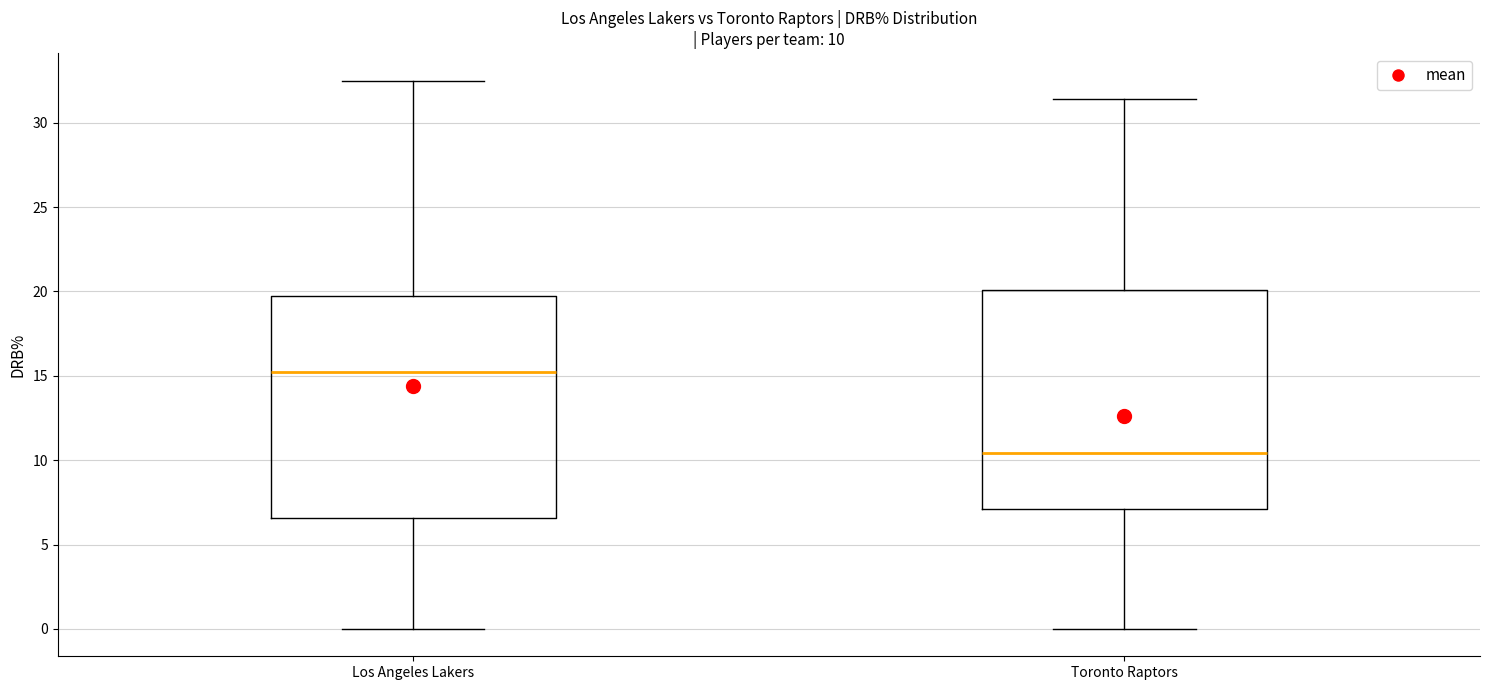

Which box has the highest median line?

Los Angeles Lakers